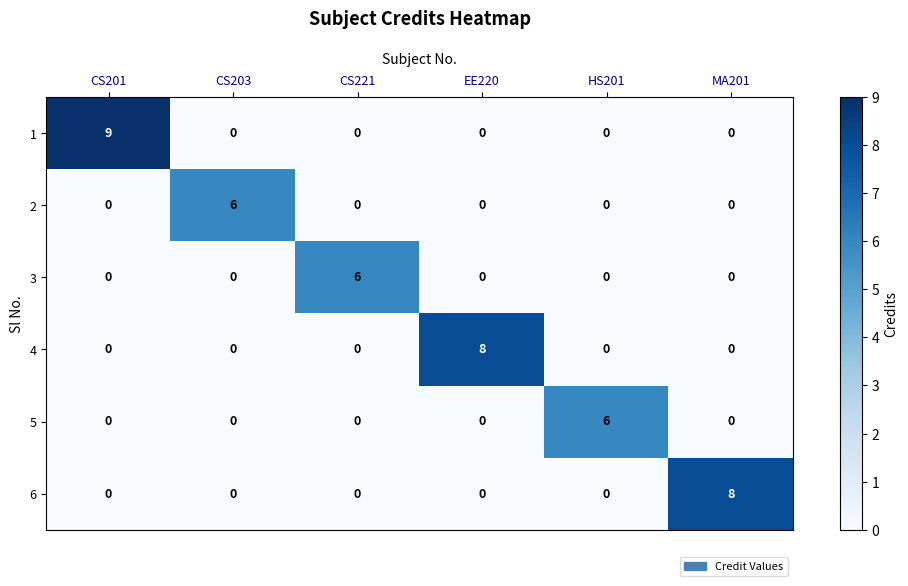

How many 5 values are between 0 and 1?

5